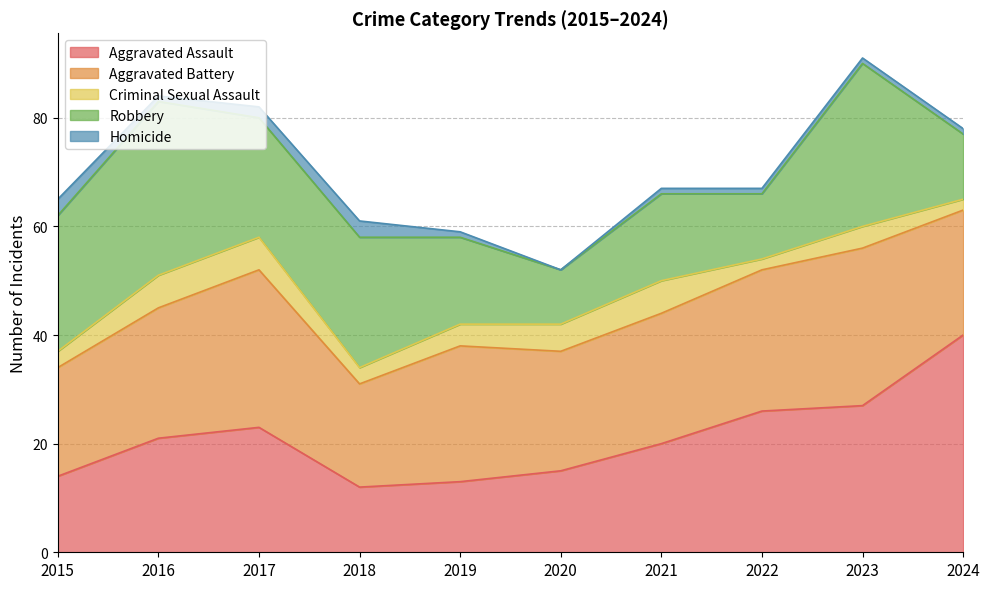

Rank the categories by Robbery value from lowest to highest.

2020, 2022, 2024, 2019, 2021, 2017, 2018, 2015, 2023, 2016